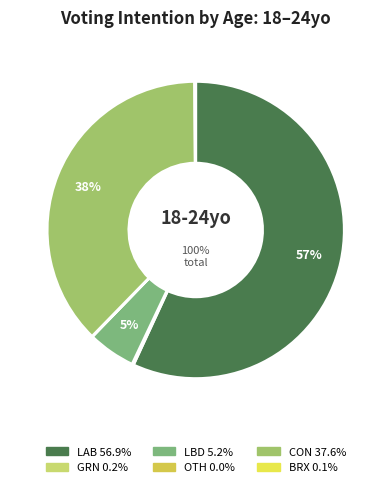

Count the number of slices in the pie.

6